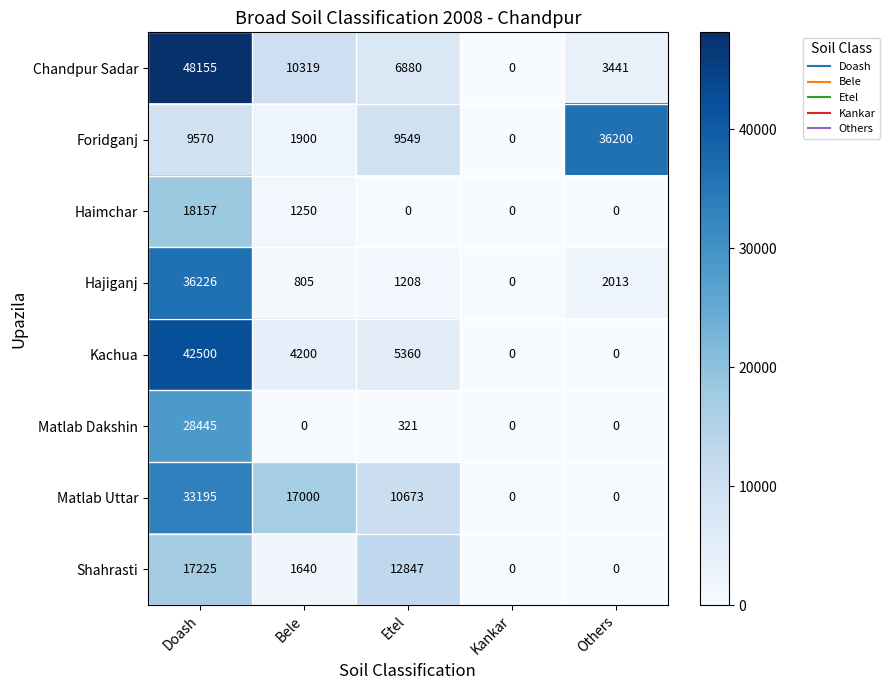

What is the difference between the maximum and minimum values in the Kachua series?

42500